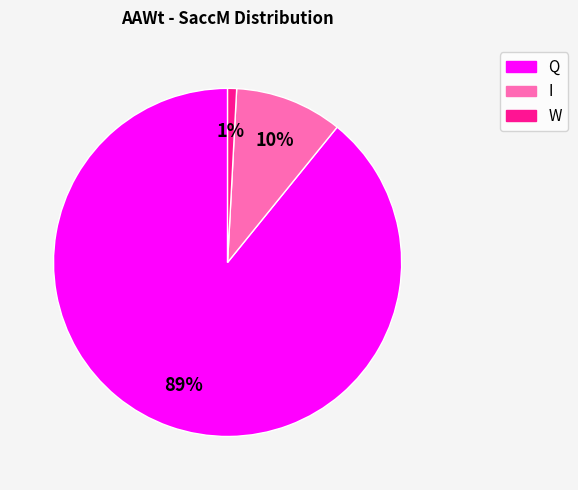

To the nearest percent, what is the average slice percentage?

33%